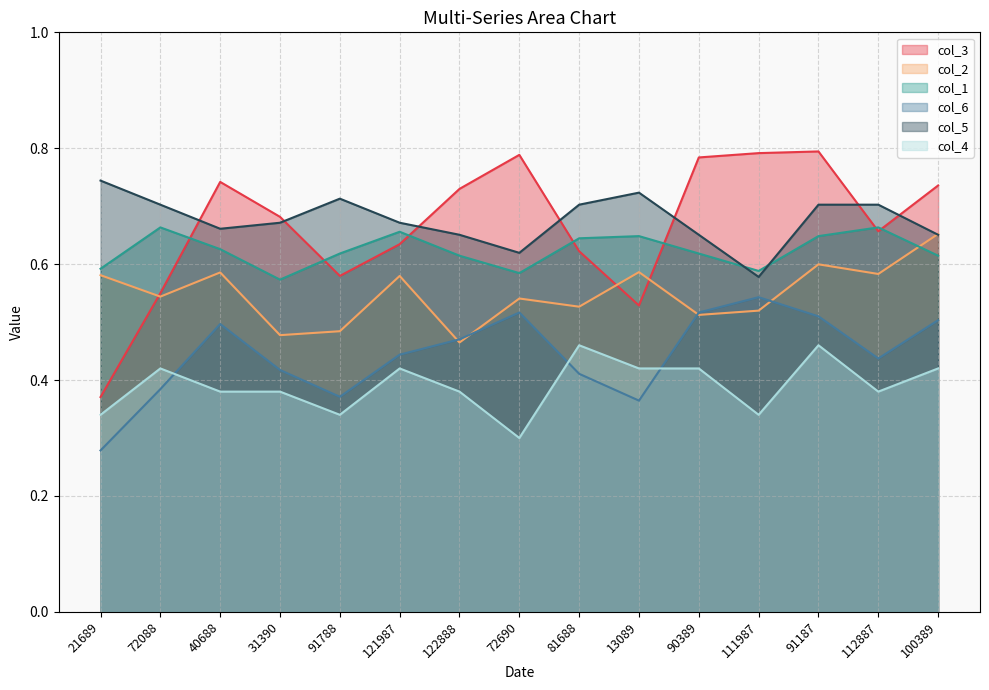

Is the value of col_2 at 81688 greater than the value of col_5 at 90389?

No